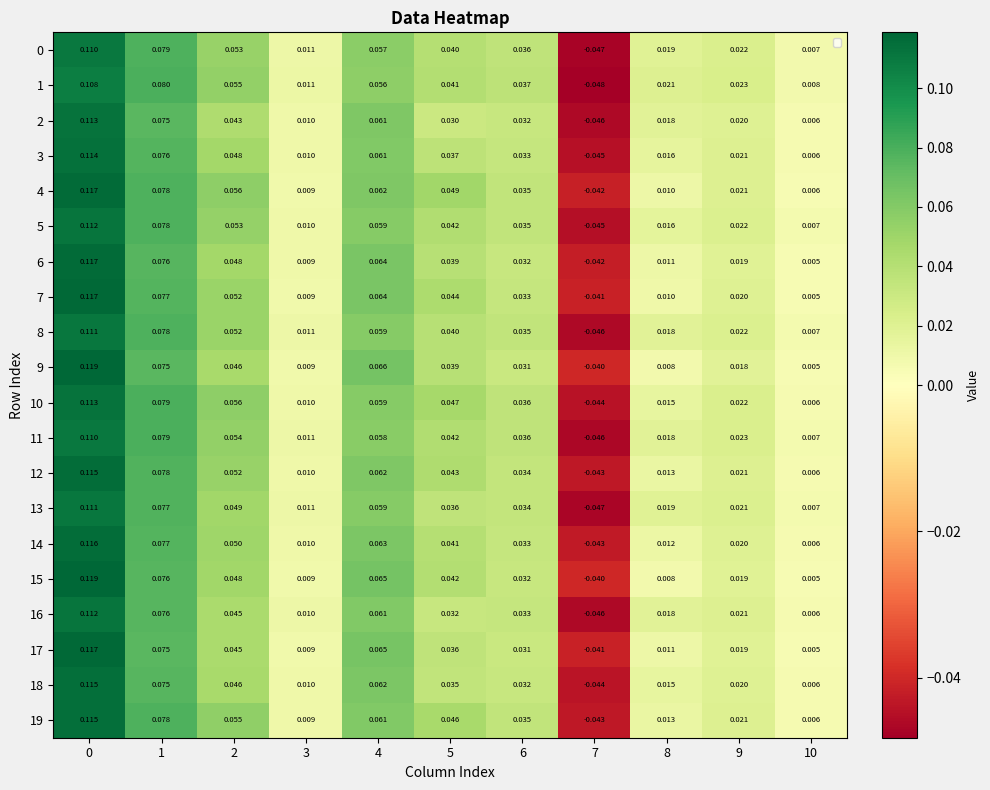

How many values in 4 are above zero?

10